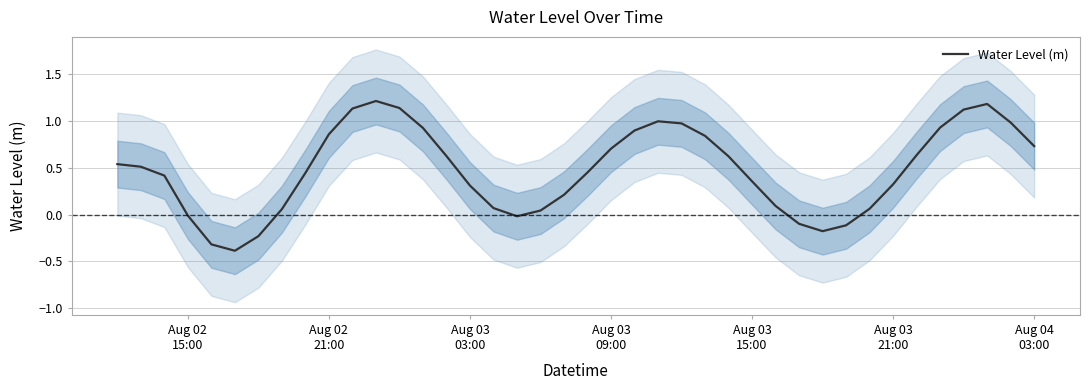

What is the minimum value for Water Level (m)?

-0.4